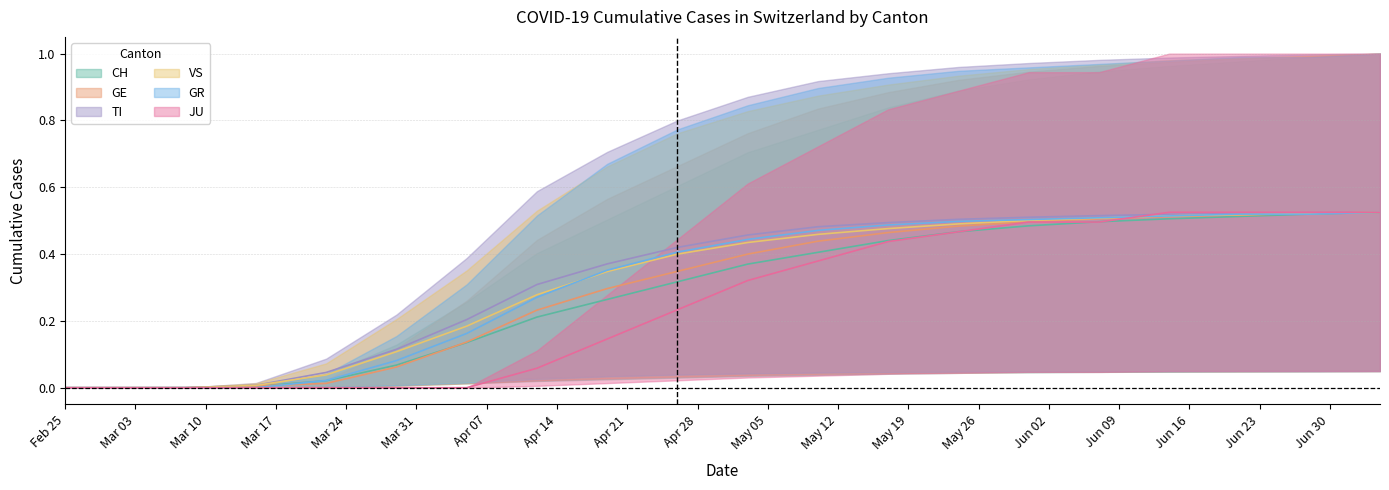

True or false: TI and GR cross at least once.

False